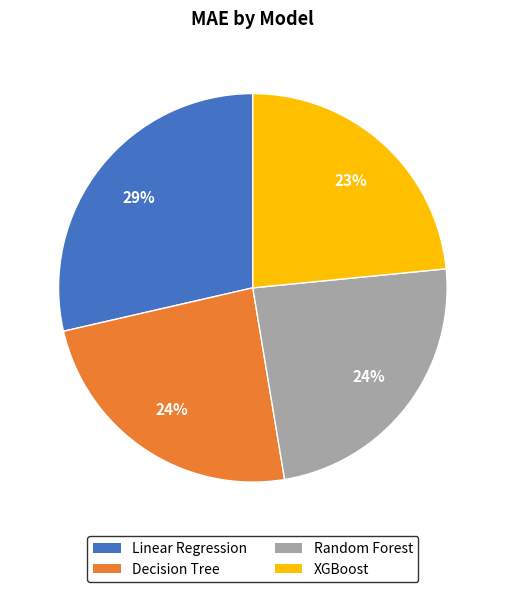

The Decision Tree slice represents 38% of the pie. True or false?

False